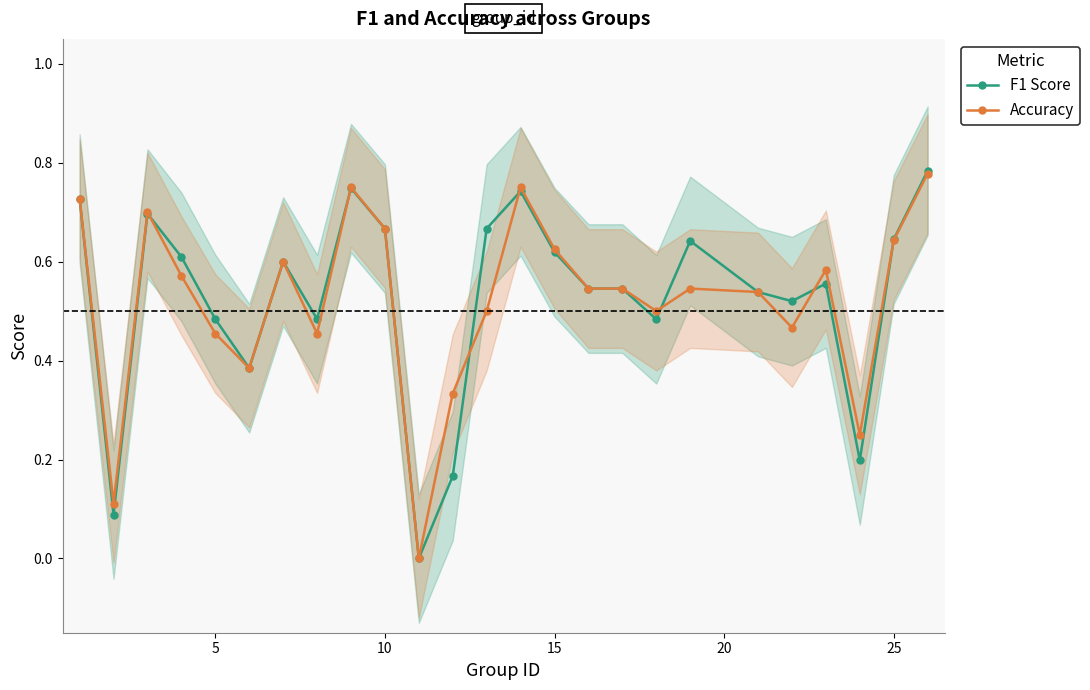

Is it true that F1 Score equals 1.1 at 25?

False